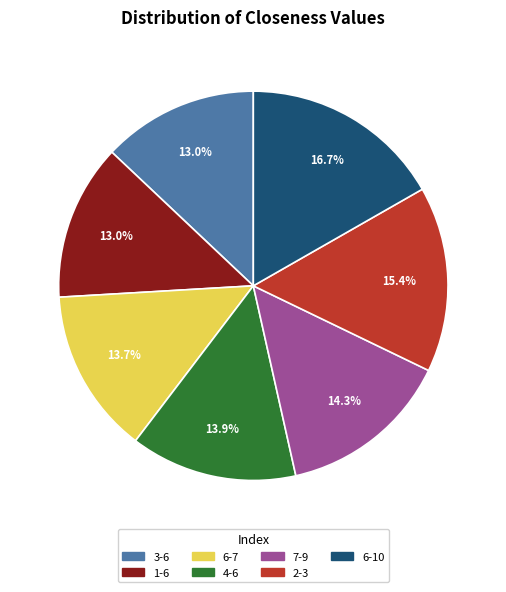

Count the number of slices in the pie.

7